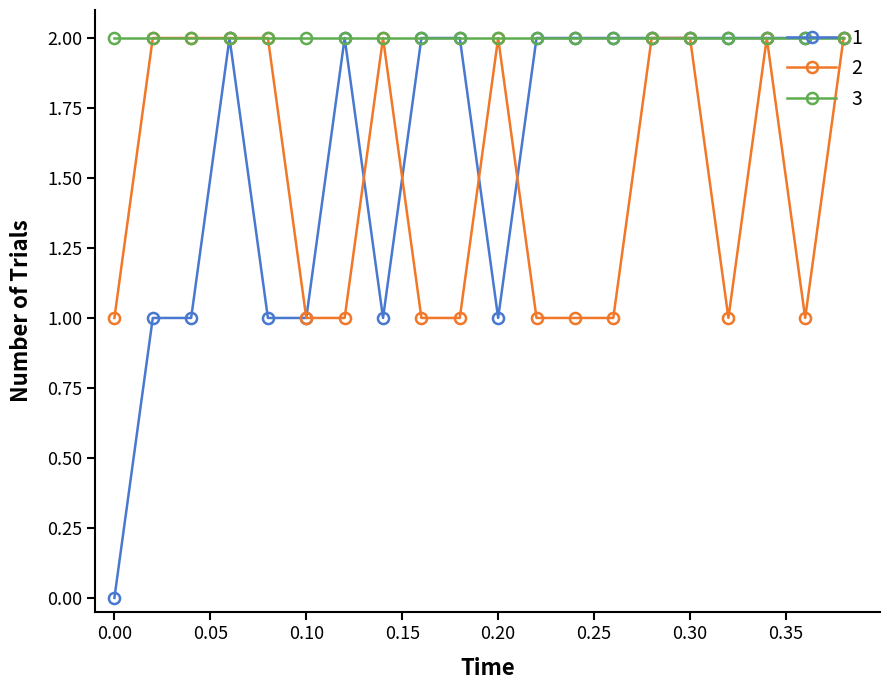

Rank the series by their average value, from lowest to highest.

2, 1, 3